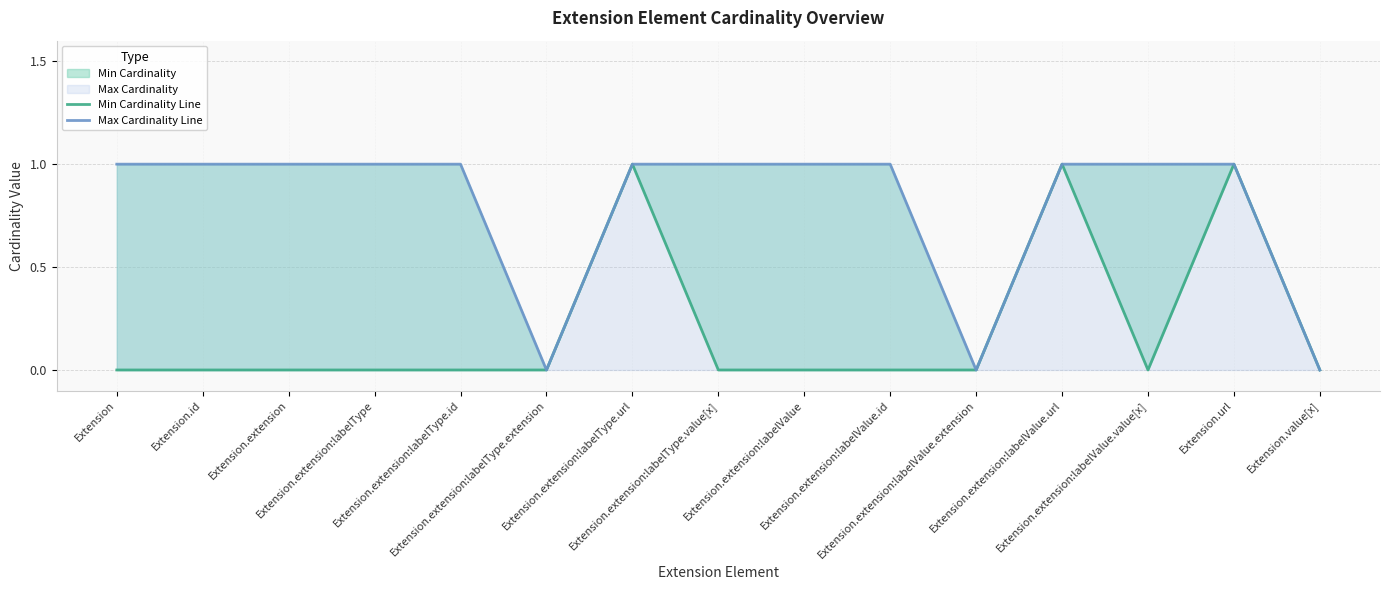

True or false: Max Cardinality Line and Min Cardinality Line intersect in this chart.

False